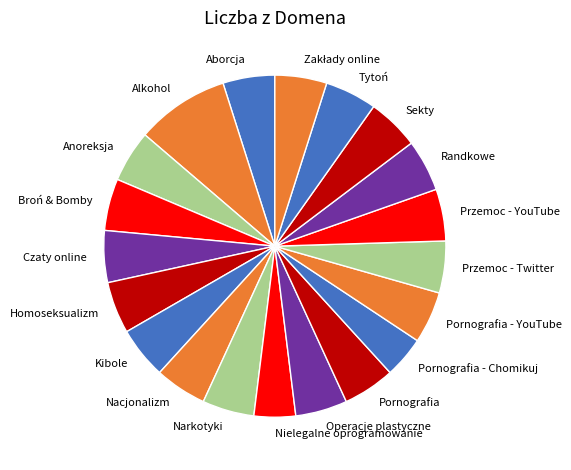

How many segments does this pie chart have?

20